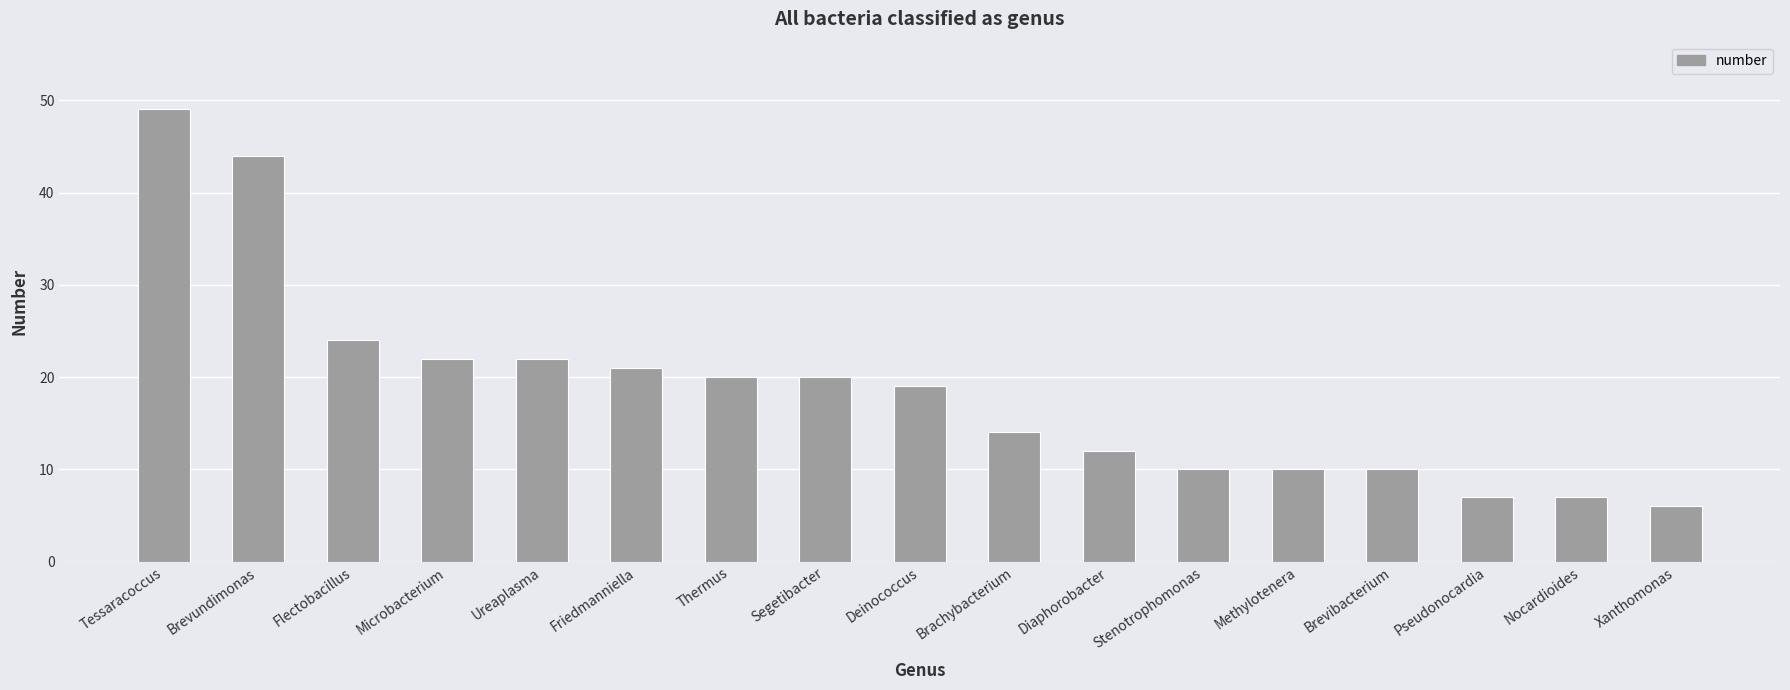

Reading left to right, list all the values displayed in this chart.

49	44	24	22	22	21	20	20	19	14	12	10	10	10	7	7	6